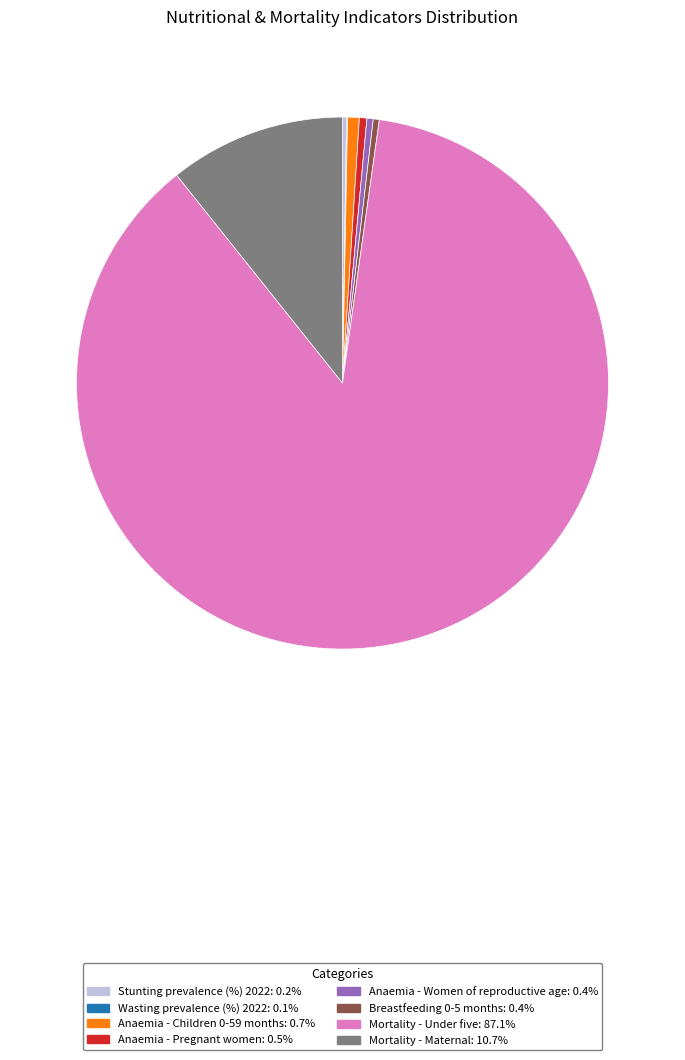

Do Anaemia - Children 0-59 months: 0.7% and Breastfeeding 0-5 months: 0.4% together represent more than half of the pie?

No